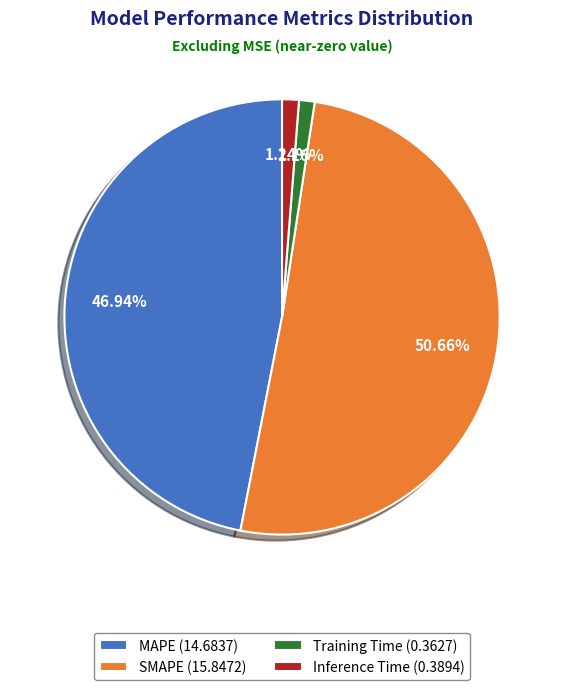

How many slices are in this pie chart?

4